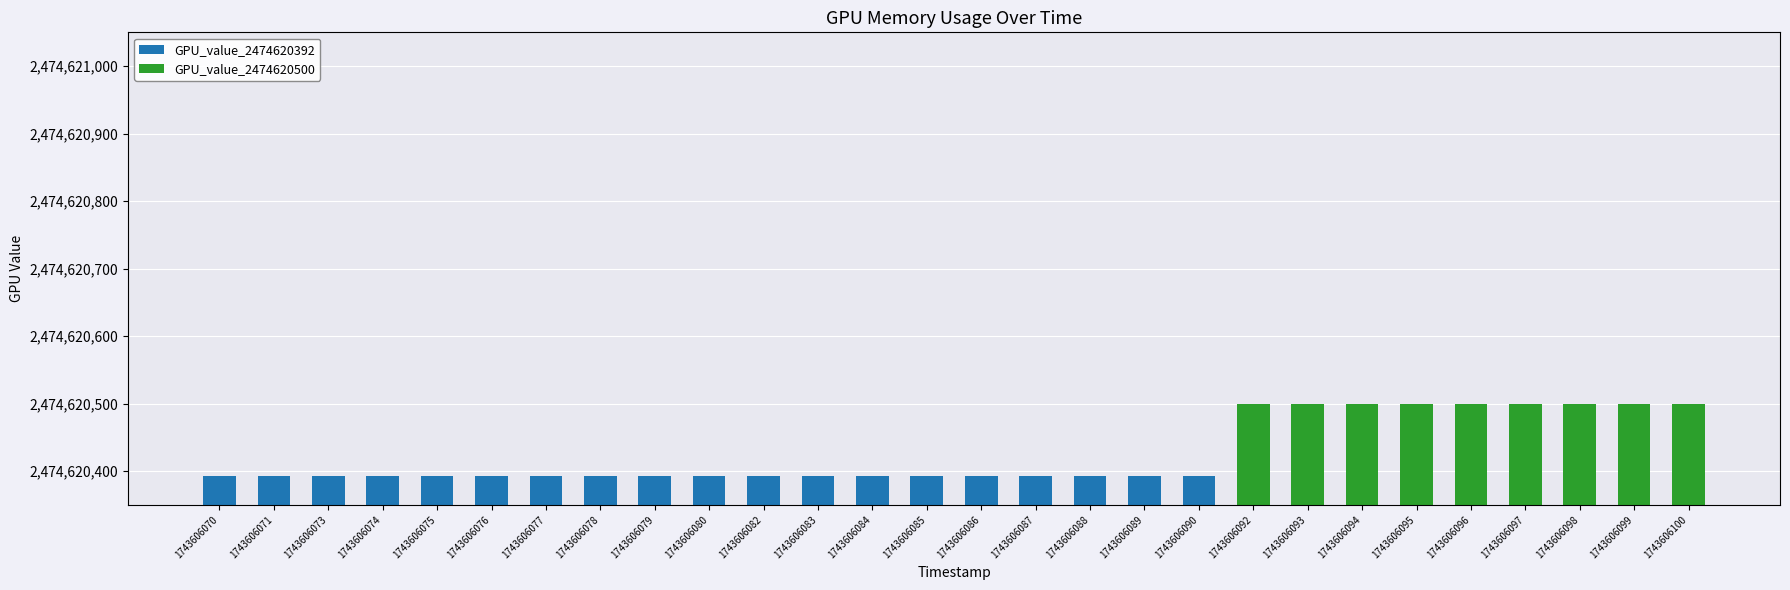

Rank the series at 1743606080 from lowest to highest value.

GPU_value_2474620500, GPU_value_2474620392